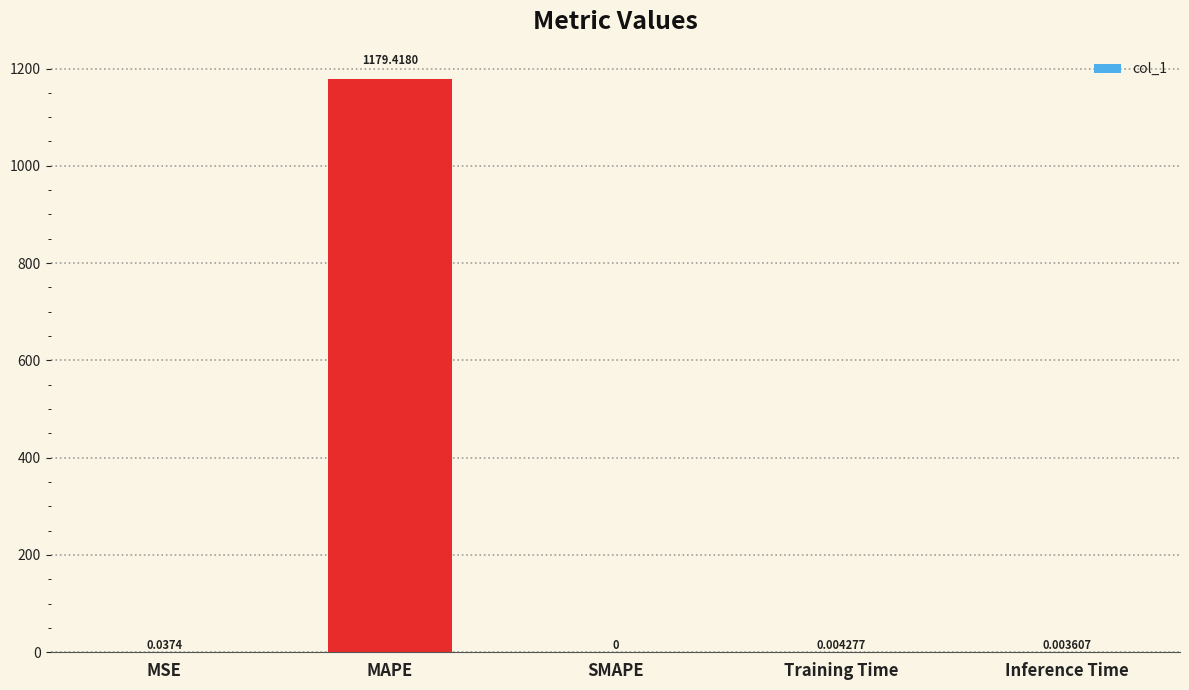

What is the sum of all values?

1179.5